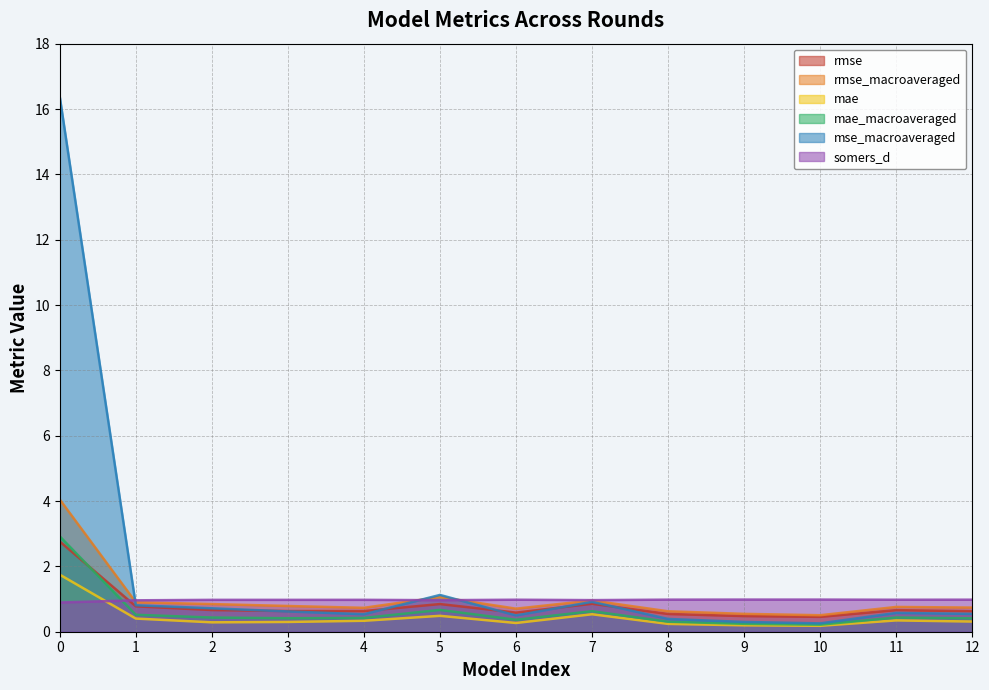

Does the chart have visible grid lines?

Yes